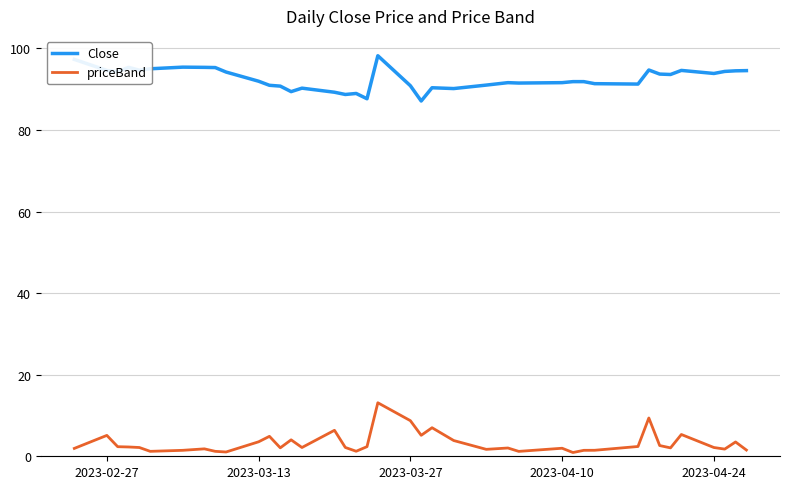

Which series has the largest total across all categories?

Close